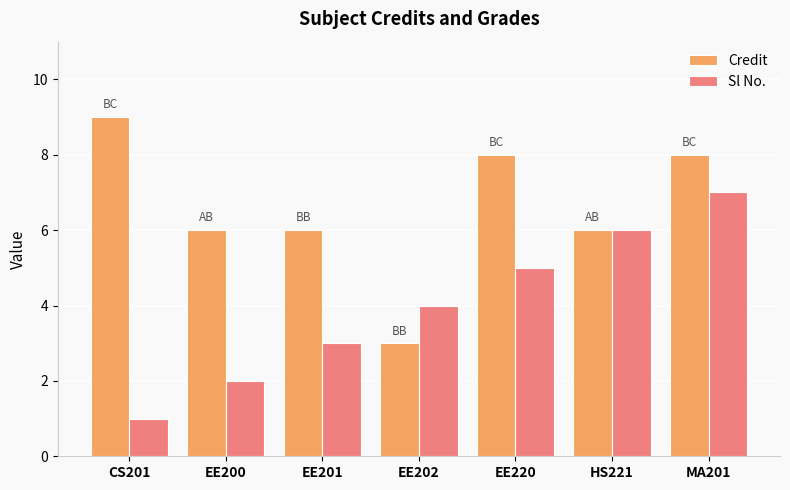

List the series in order of their peak value, lowest first.

Sl No., Credit